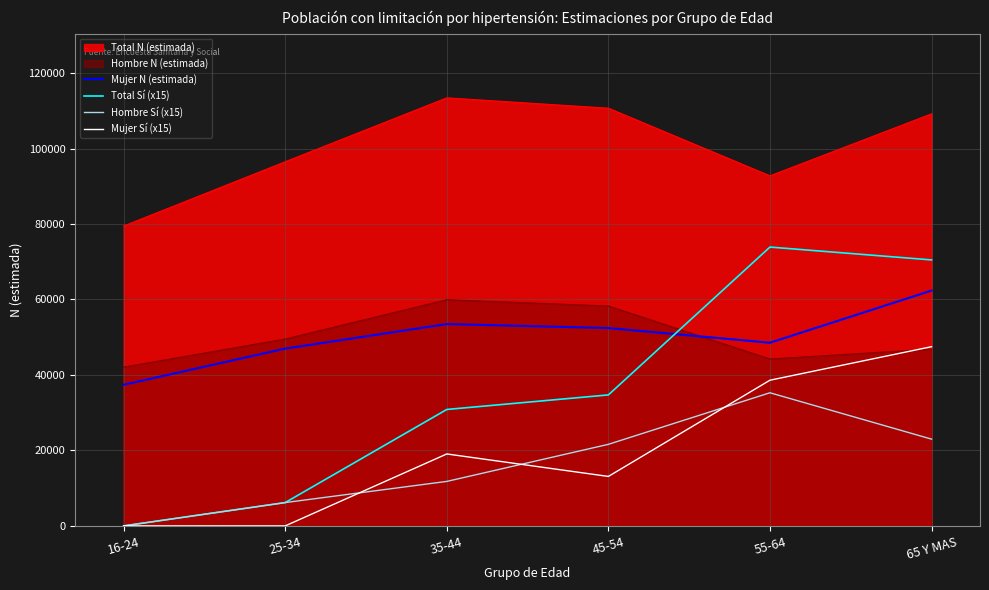

Which series has the widest spread of values?

Total Sí (x15)